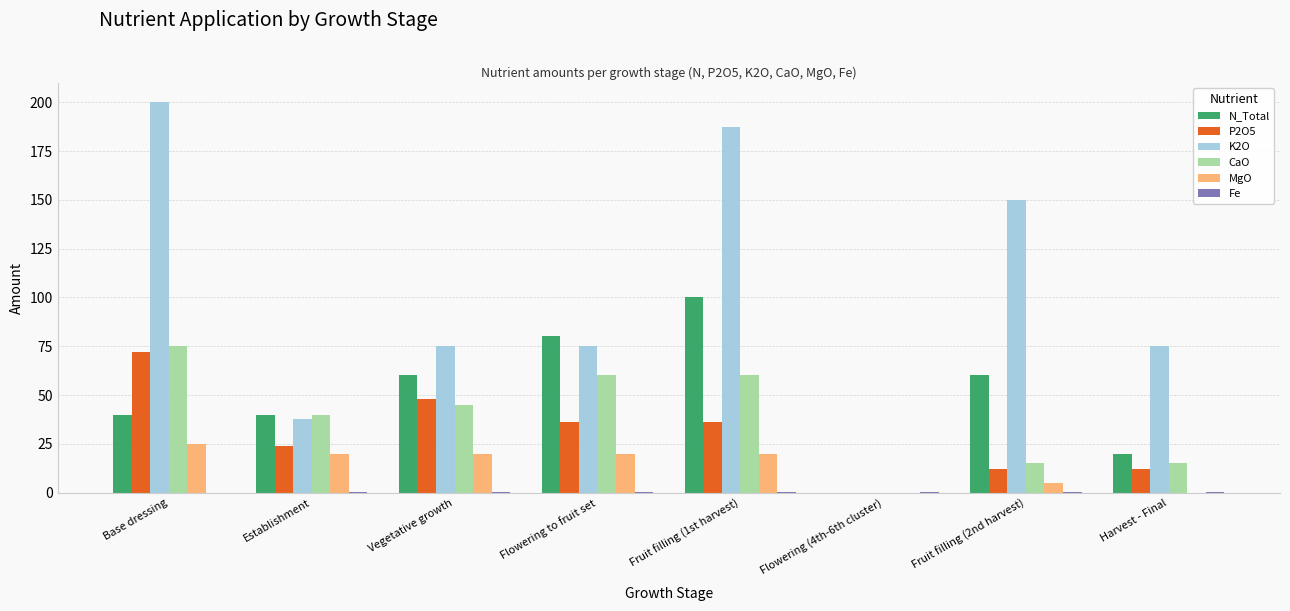

Is the value of K2O at Base dressing greater than the value of MgO at Vegetative growth?

Yes